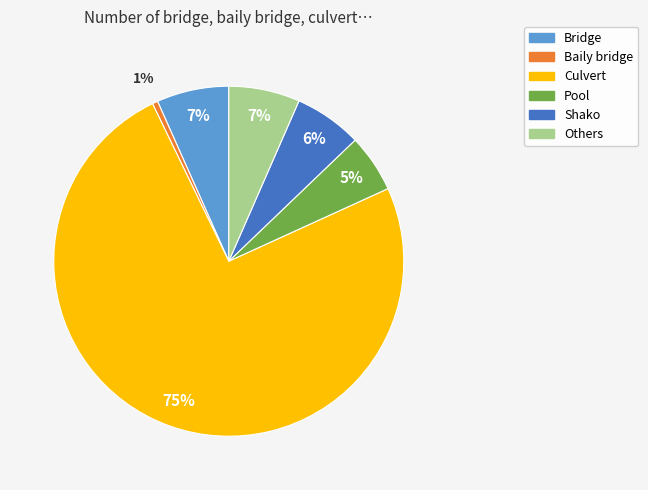

Which slice is the smallest?

Baily bridge